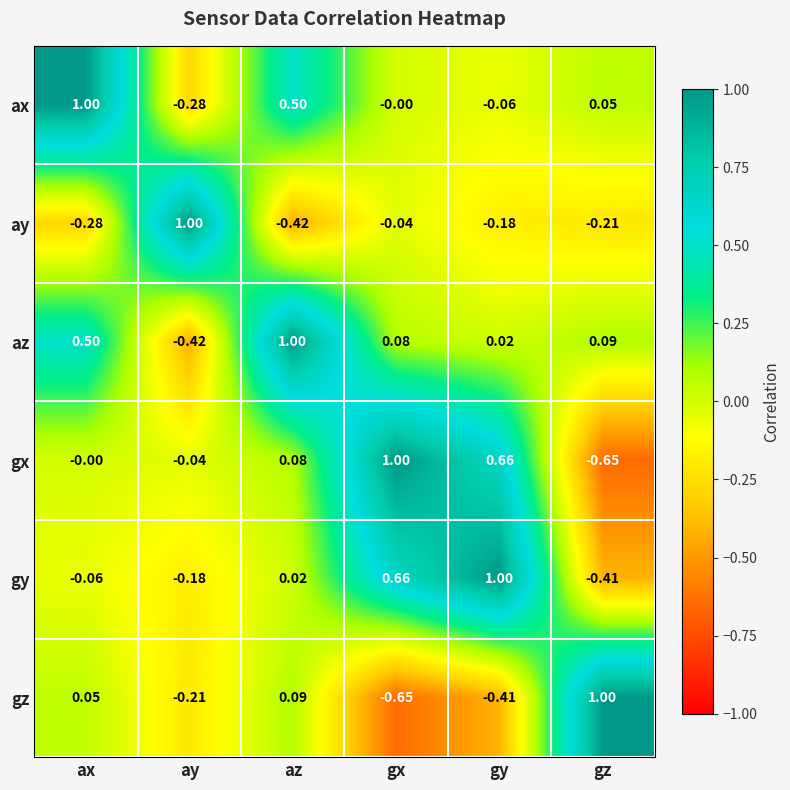

At gy, list the series in order from smallest to largest.

gz, ay, ax, az, gx, gy